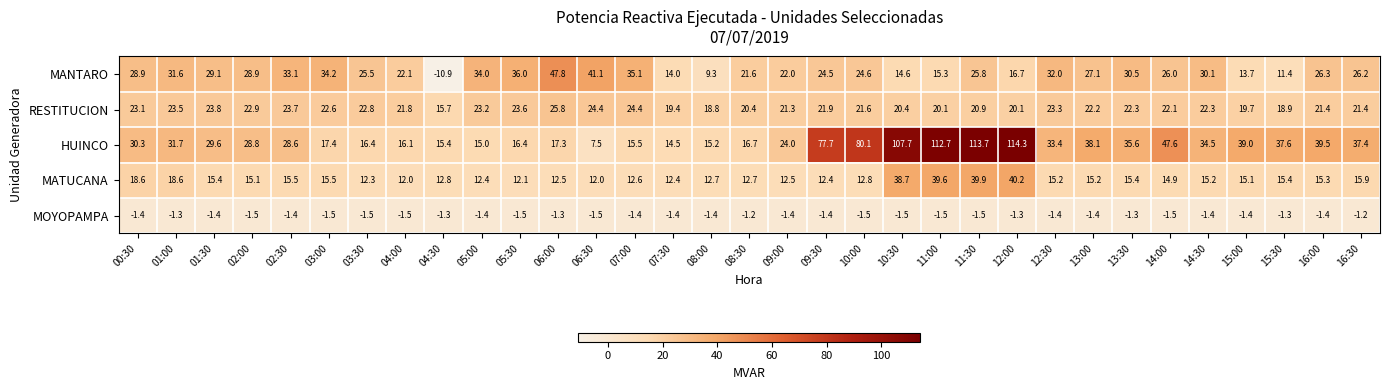

At which category is the sum across all series the highest?

11:30